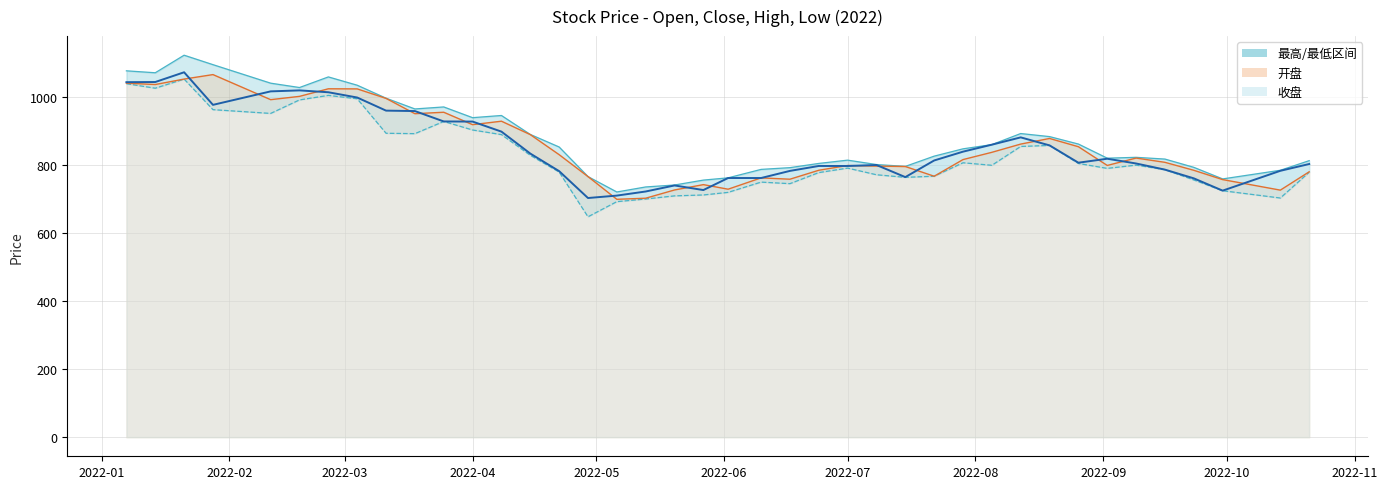

True or false: 收盘 and 开盘 cross at least once.

True